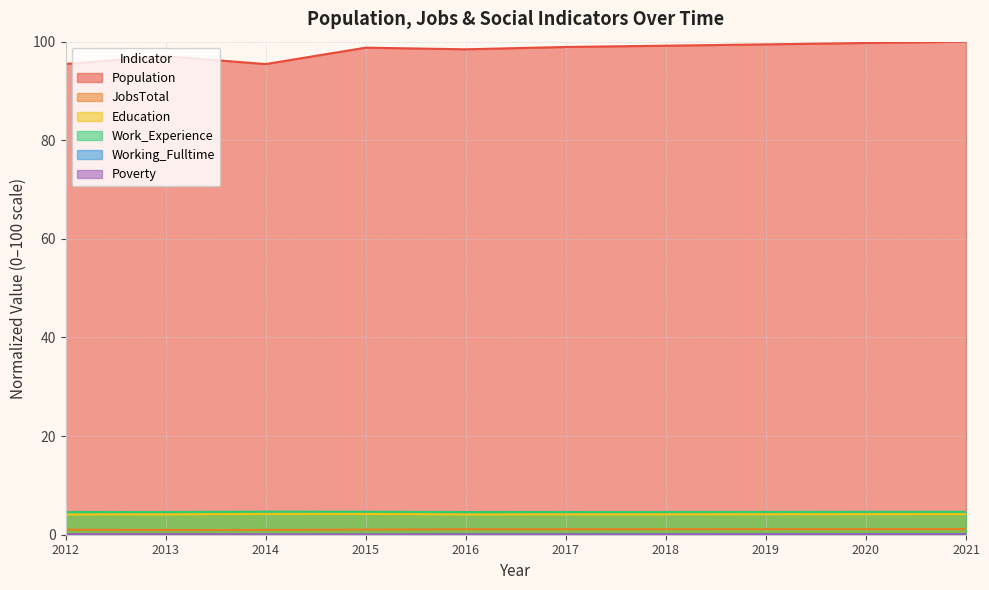

In Work_Experience, how many points are lower than both neighbors (excluding endpoints)?

1